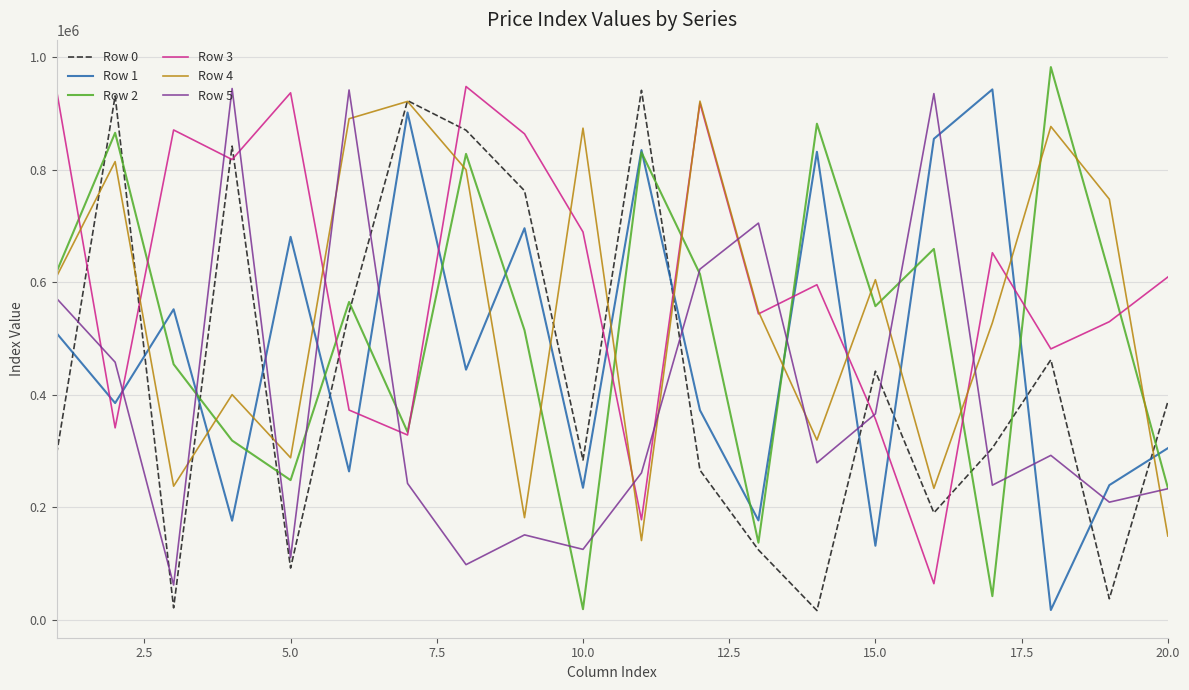

How many intersections are there between Row 0 and Row 1?

11